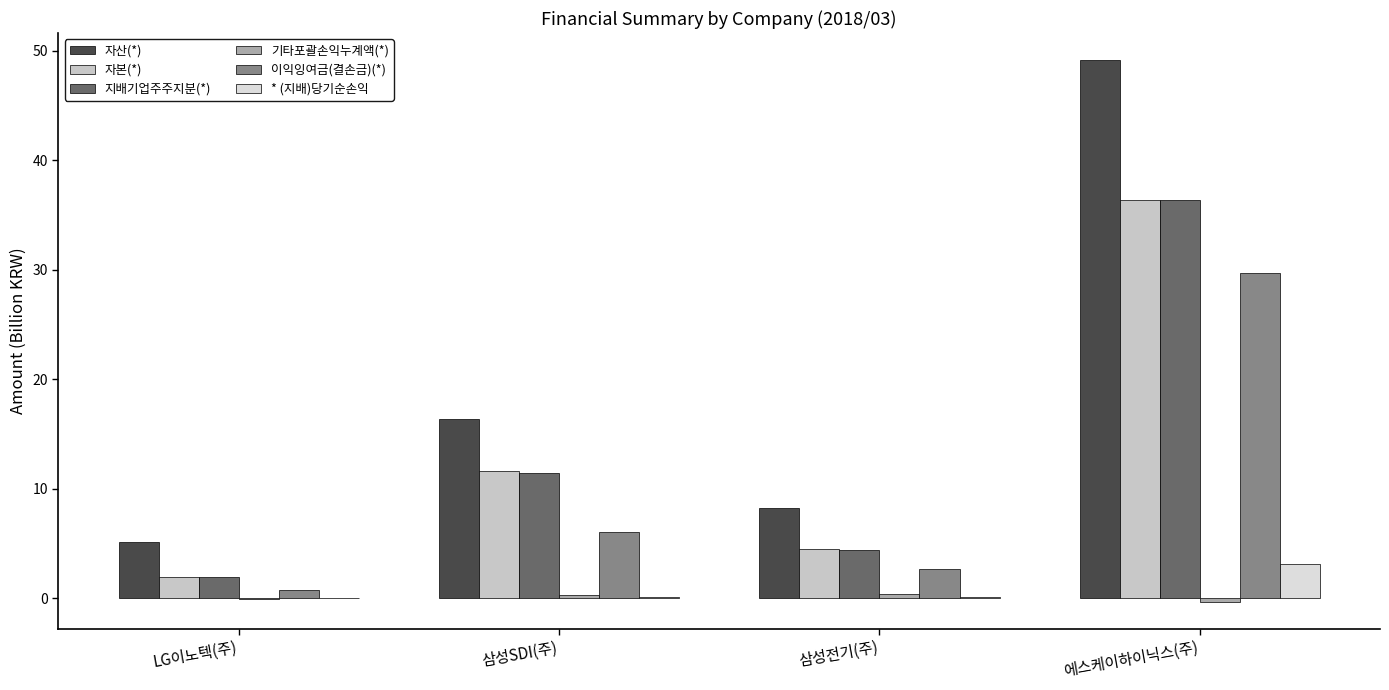

How many values in the 자산(*) series exceed 16?

2